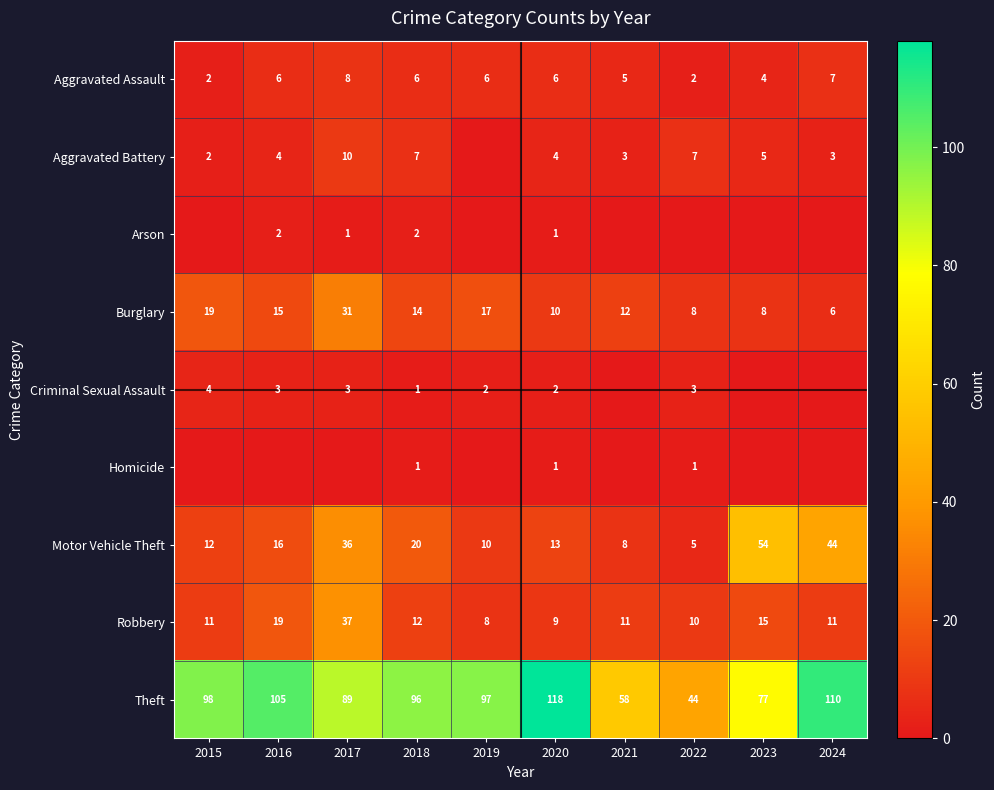

List the labels in order of Theft value, smallest first.

2022, 2021, 2023, 2017, 2018, 2019, 2015, 2016, 2024, 2020